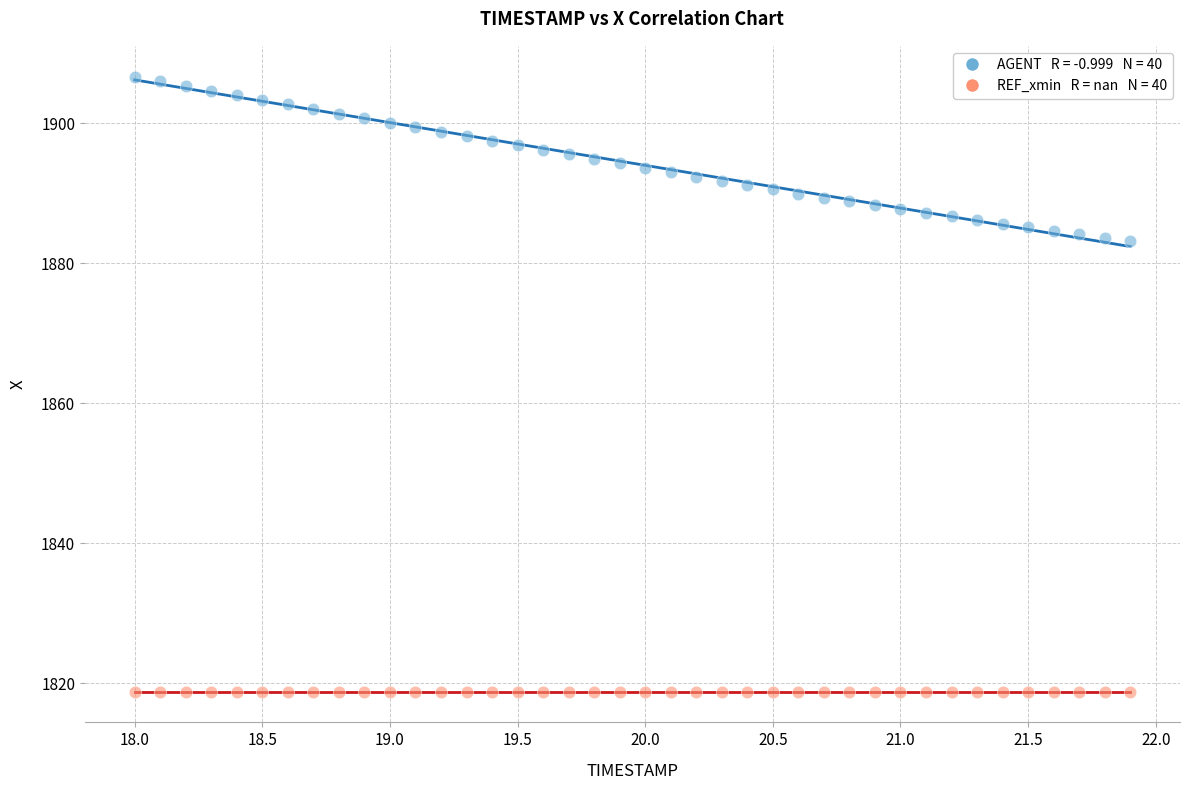

How many points are shown in the scatter plot?

80